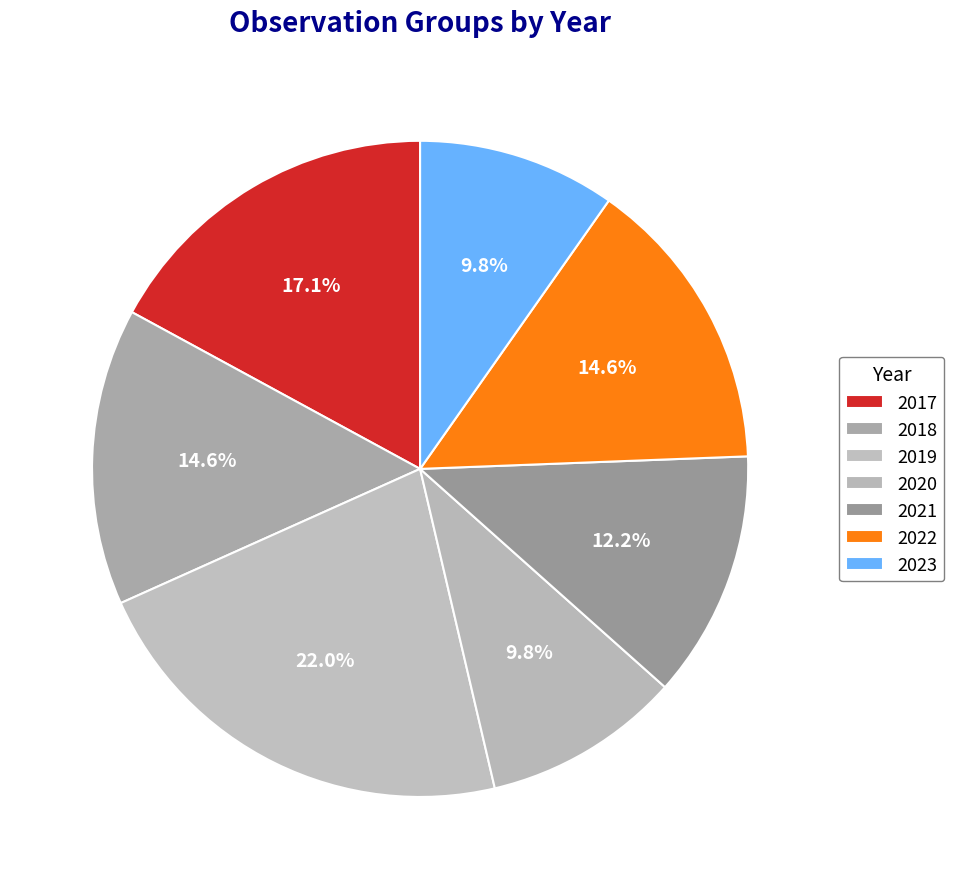

Which category has the smallest portion of the pie?

2020